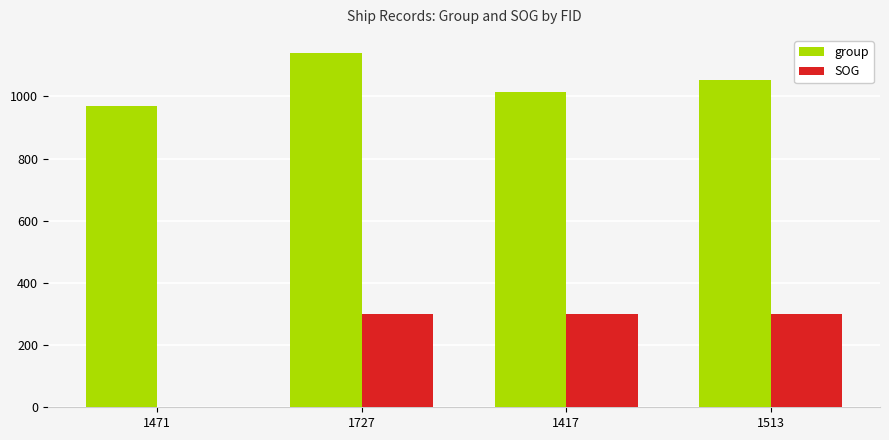

How many data points does each series have?

4